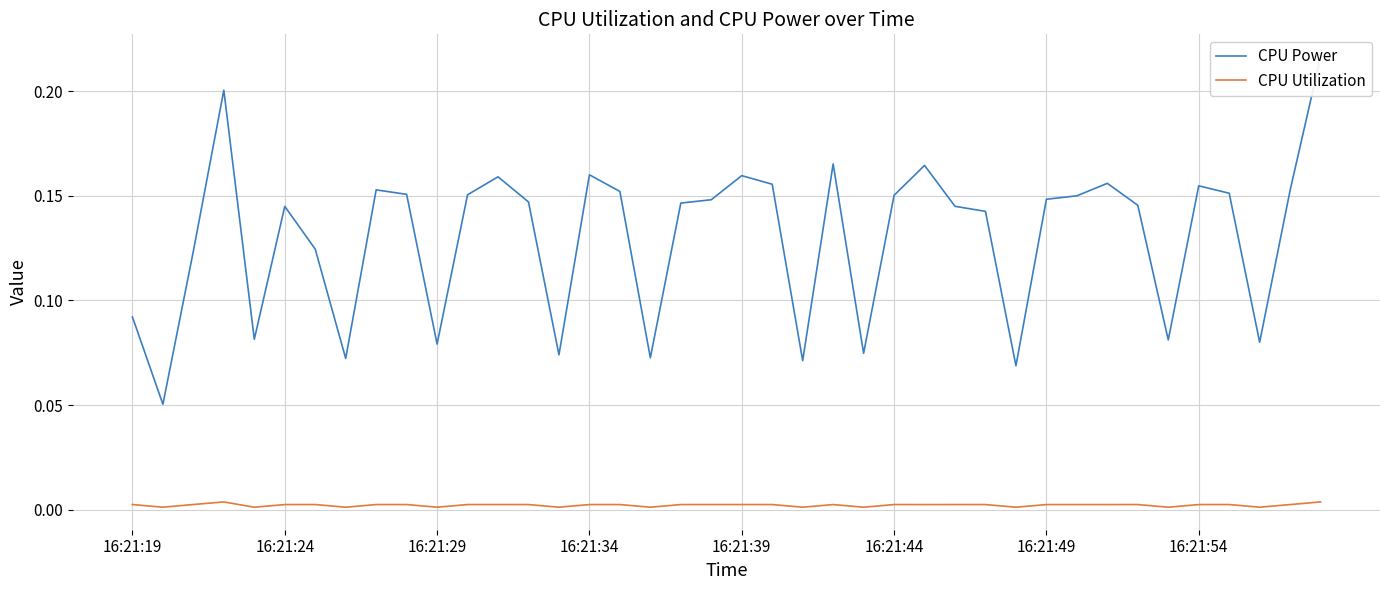

What is the difference between the maximum and minimum values in the CPU Power series?

0.2